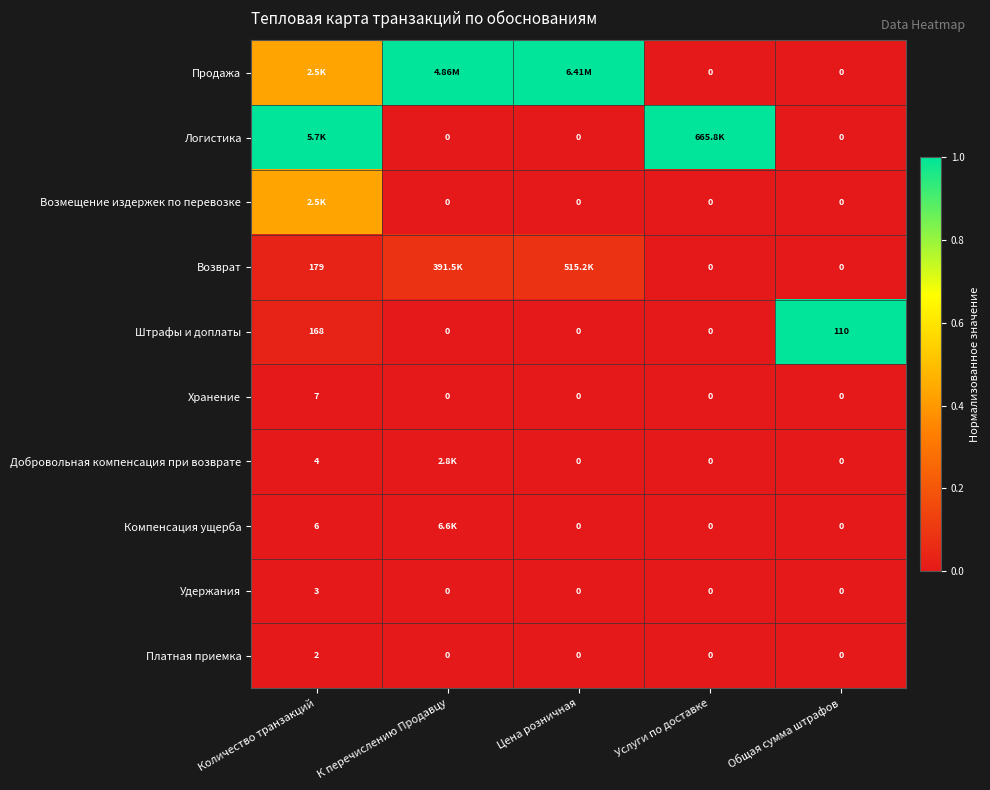

How many data points in Хранение are above 0?

1